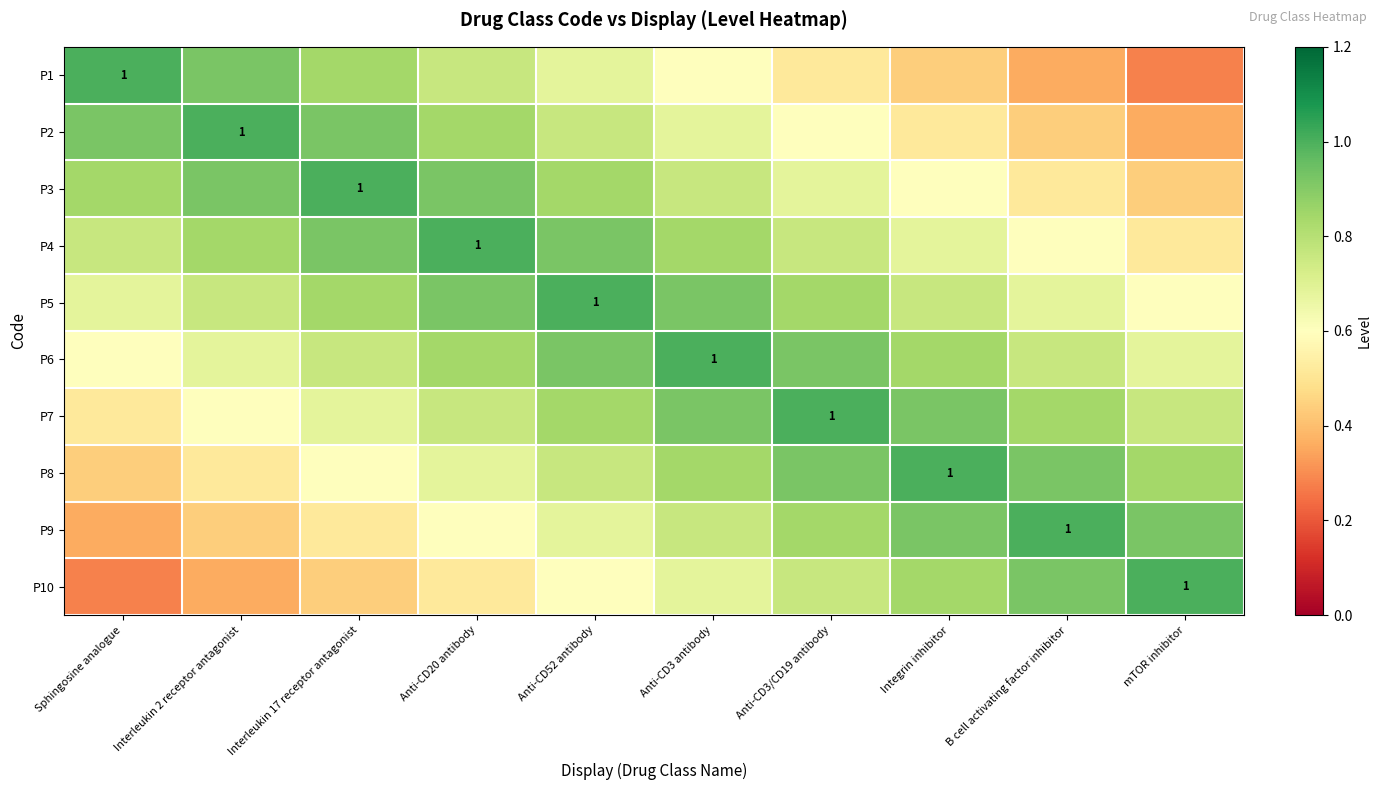

What is the sum of the P8 values at Interleukin 17 receptor antagonist and Anti-CD52 antibody?

1.4